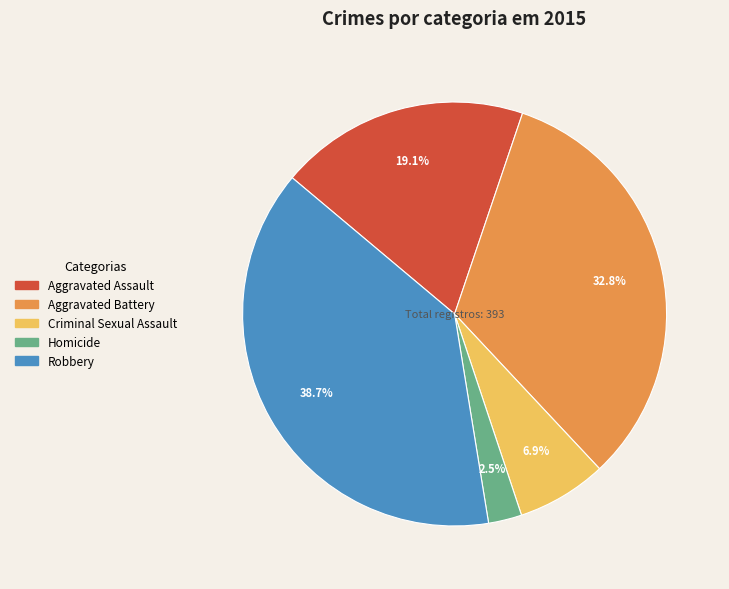

Approximately how many times larger is the value at Aggravated Battery compared to Aggravated Assault?

1.7